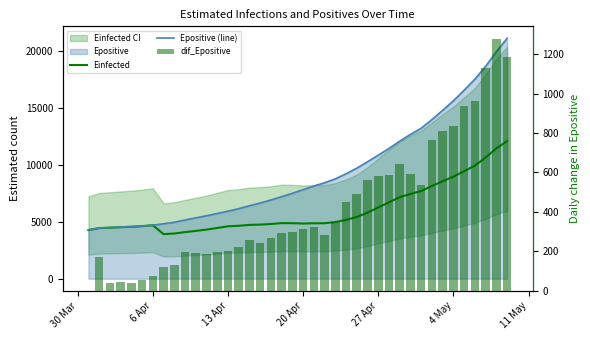

Which series has the widest spread of values?

Epositive (line)